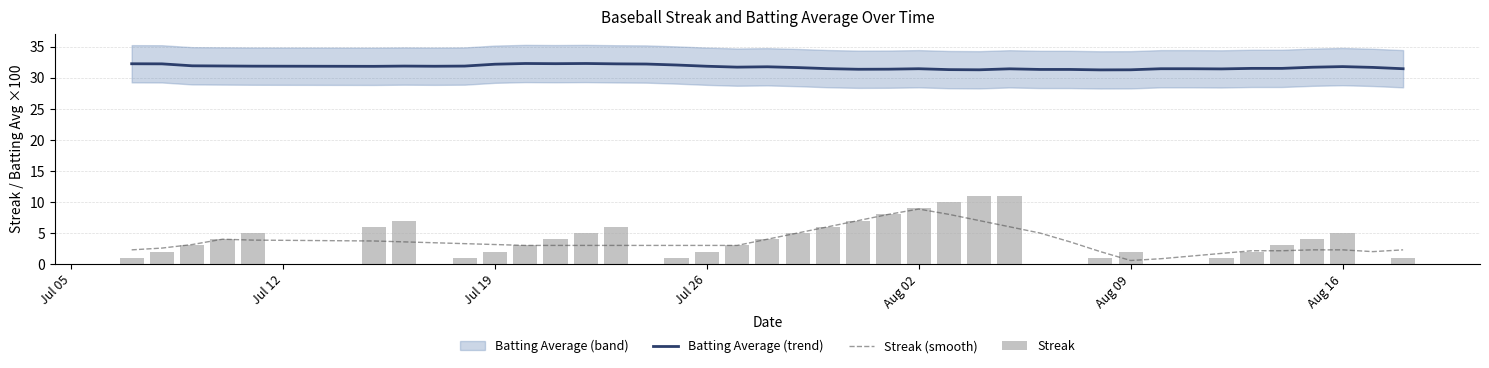

True or false: Batting Average (trend) has a value of 31.5 at Aug 02.

True